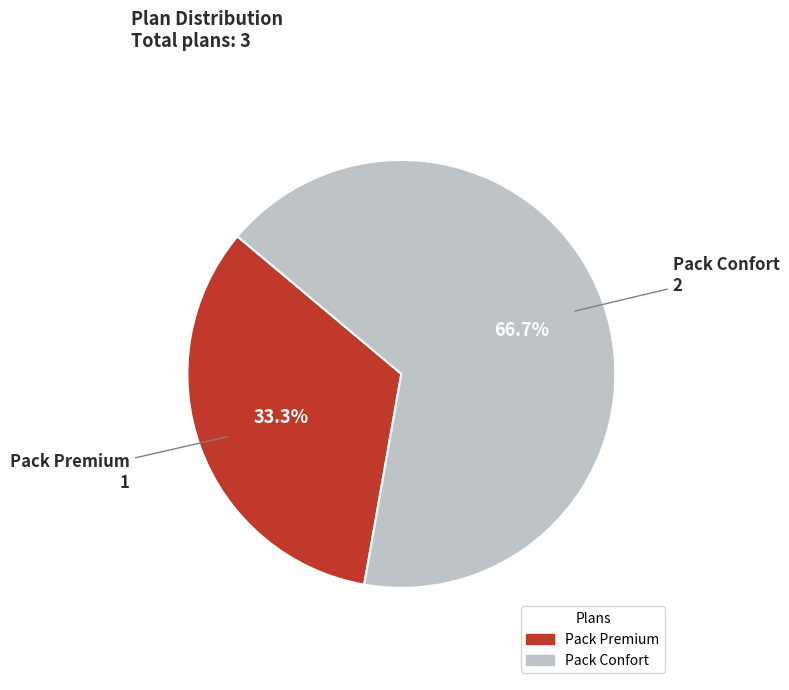

To the nearest percent, what percentage of the pie is Pack Premium?

33%